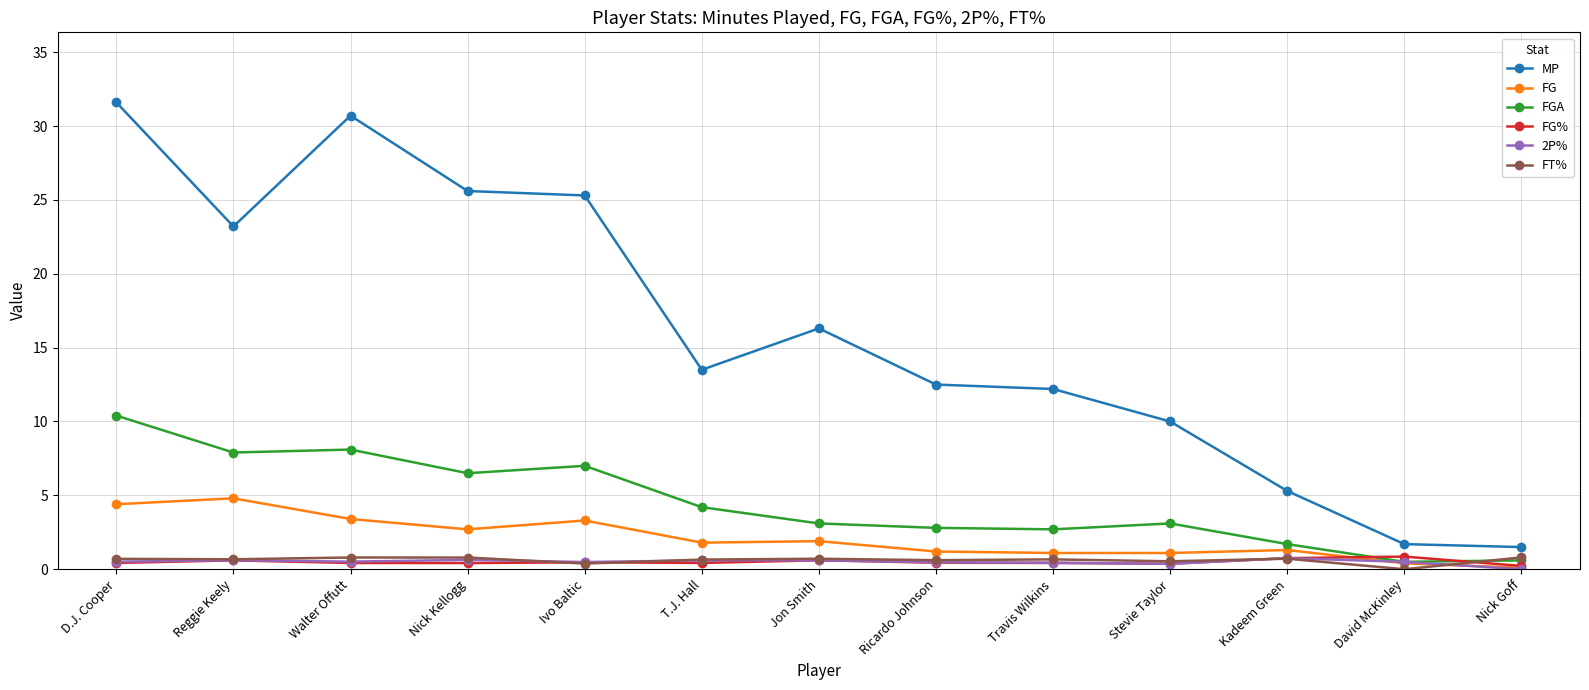

True or false: MP and 2P% cross at least once.

False